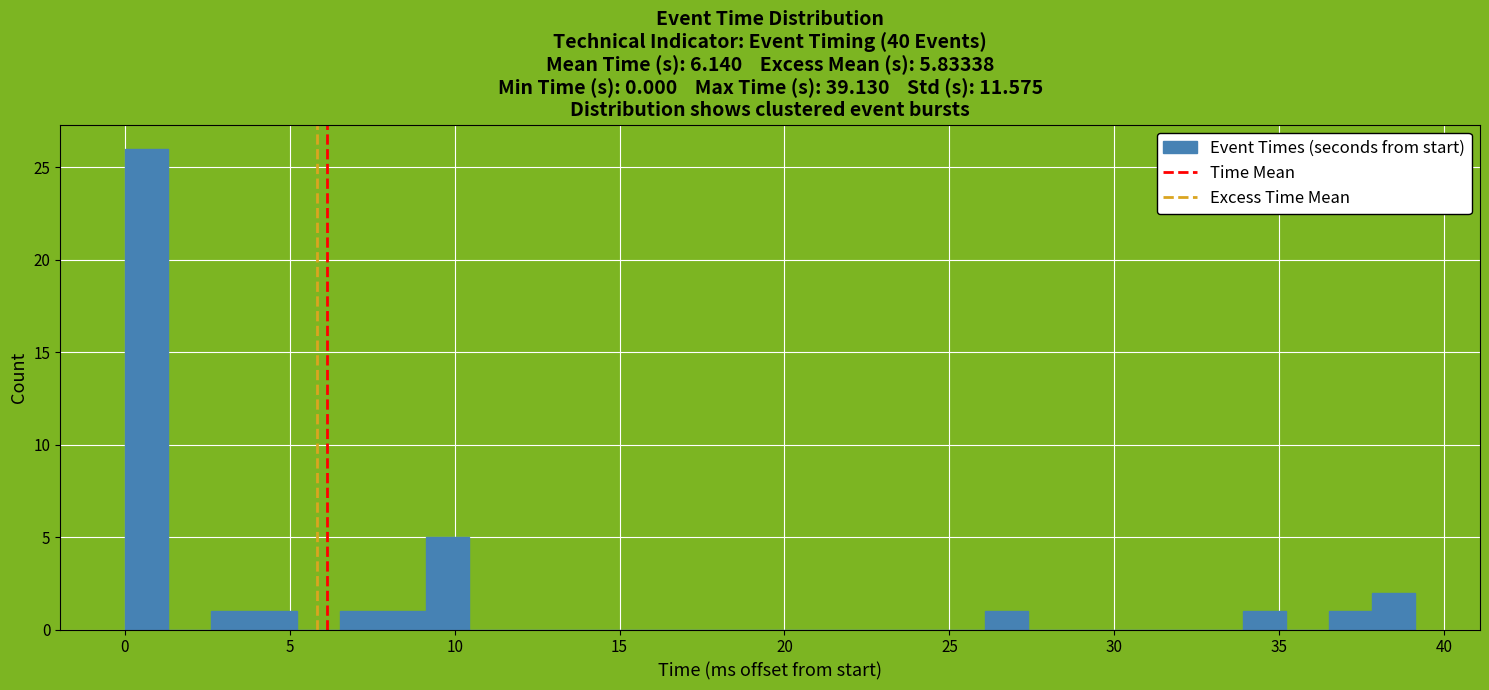

Read against the x-axis, roughly where is the centre of the tallest bar?

0.5